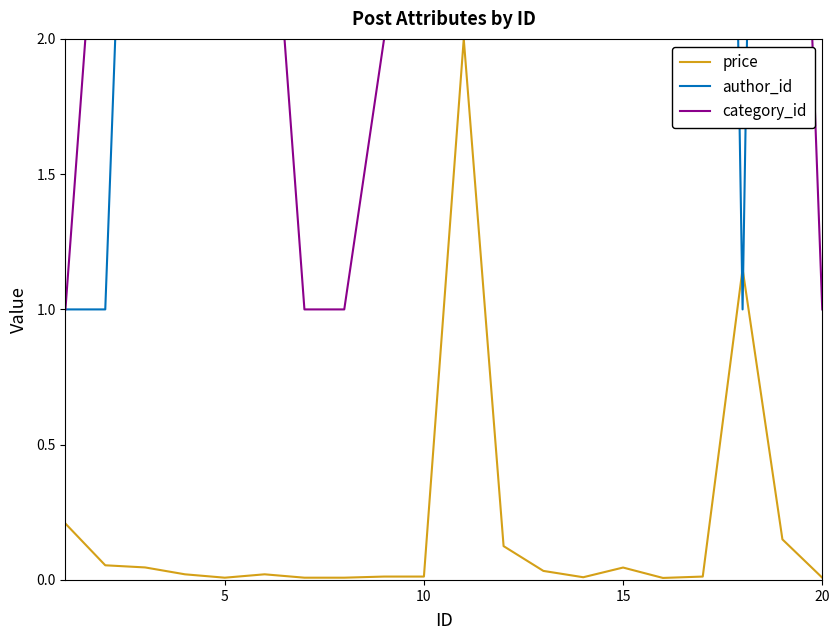

At how many categories does at least one series exceed 4?

18